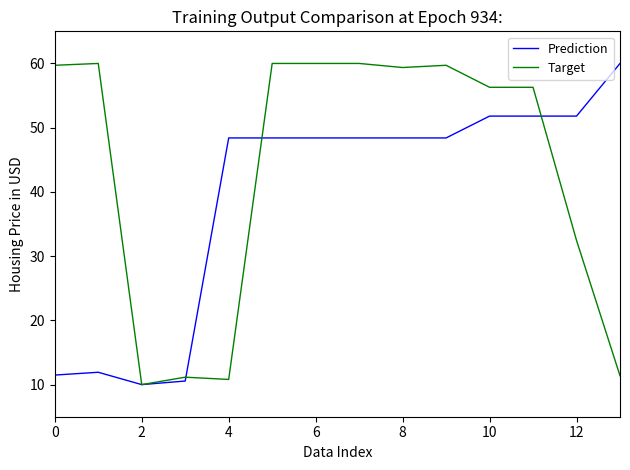

Rank the series by their average value, from highest to lowest.

Target, Prediction